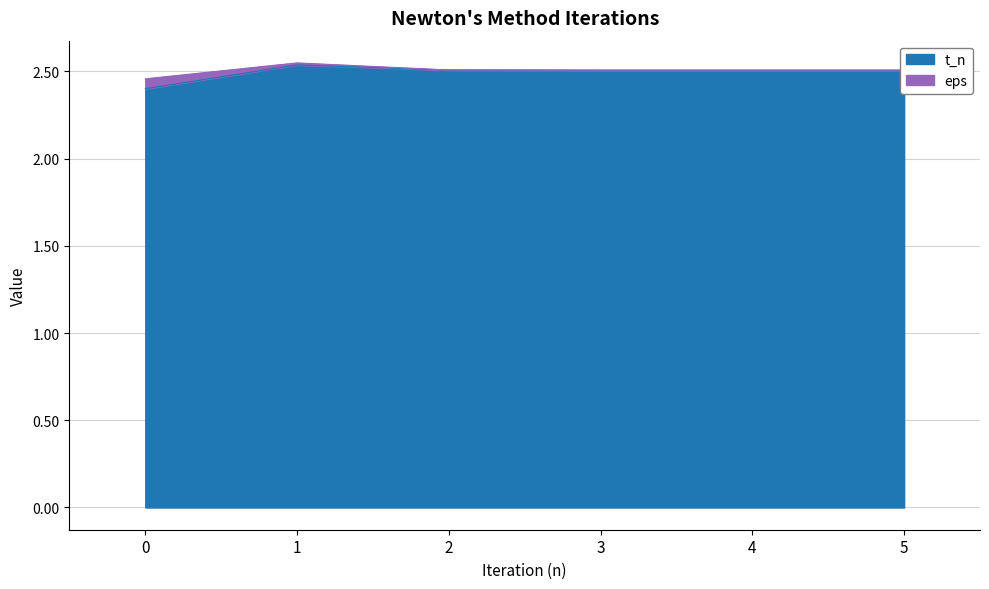

Between 3 and 0, which is larger?

3